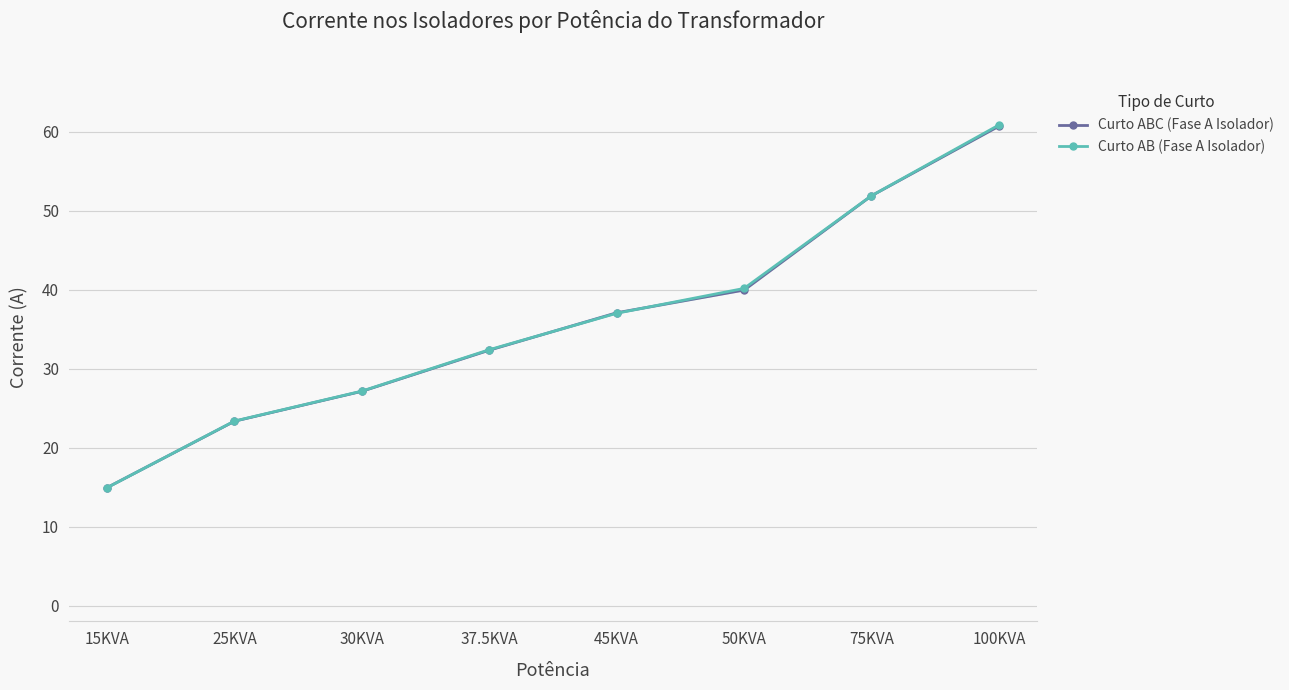

What is the difference between the Curto AB (Fase A Isolador) values at 100KVA and 15KVA?

45.9